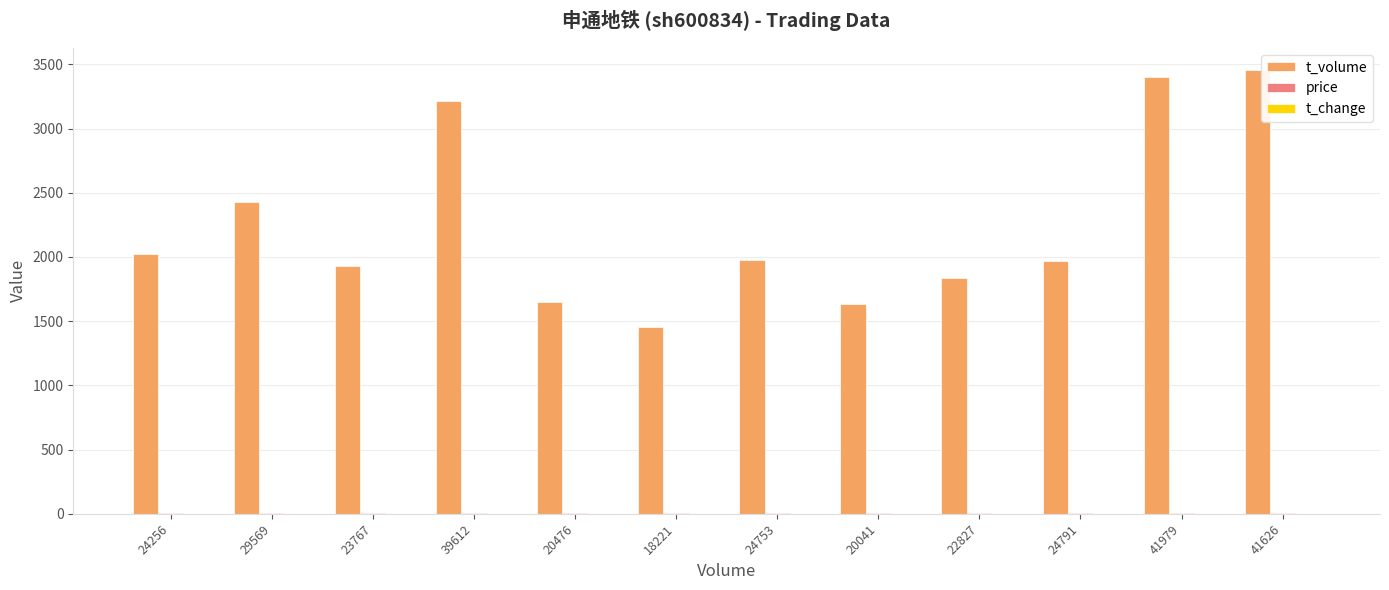

True or false: t_volume has a value of 2379.2 at 41626.

False